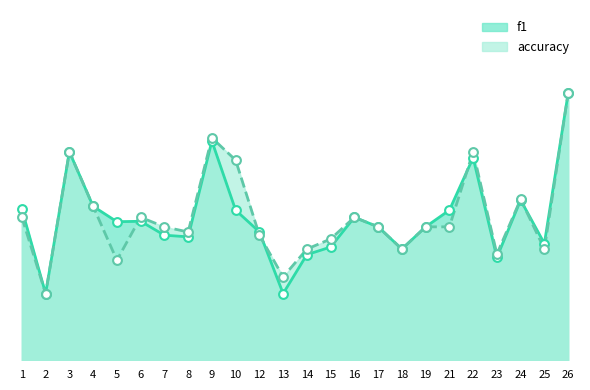

Is the value of f1 at 26 greater than the value of accuracy at 19?

Yes